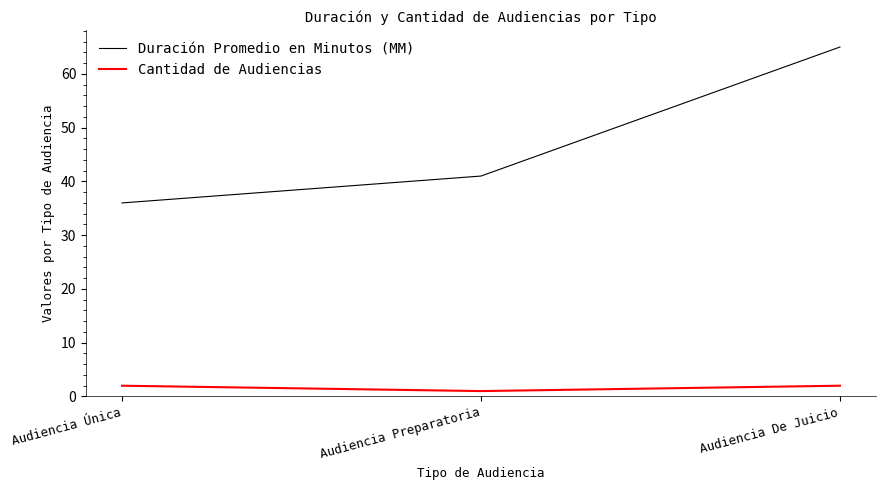

At which label does Duración Promedio en Minutos (MM) reach its peak?

Audiencia De Juicio